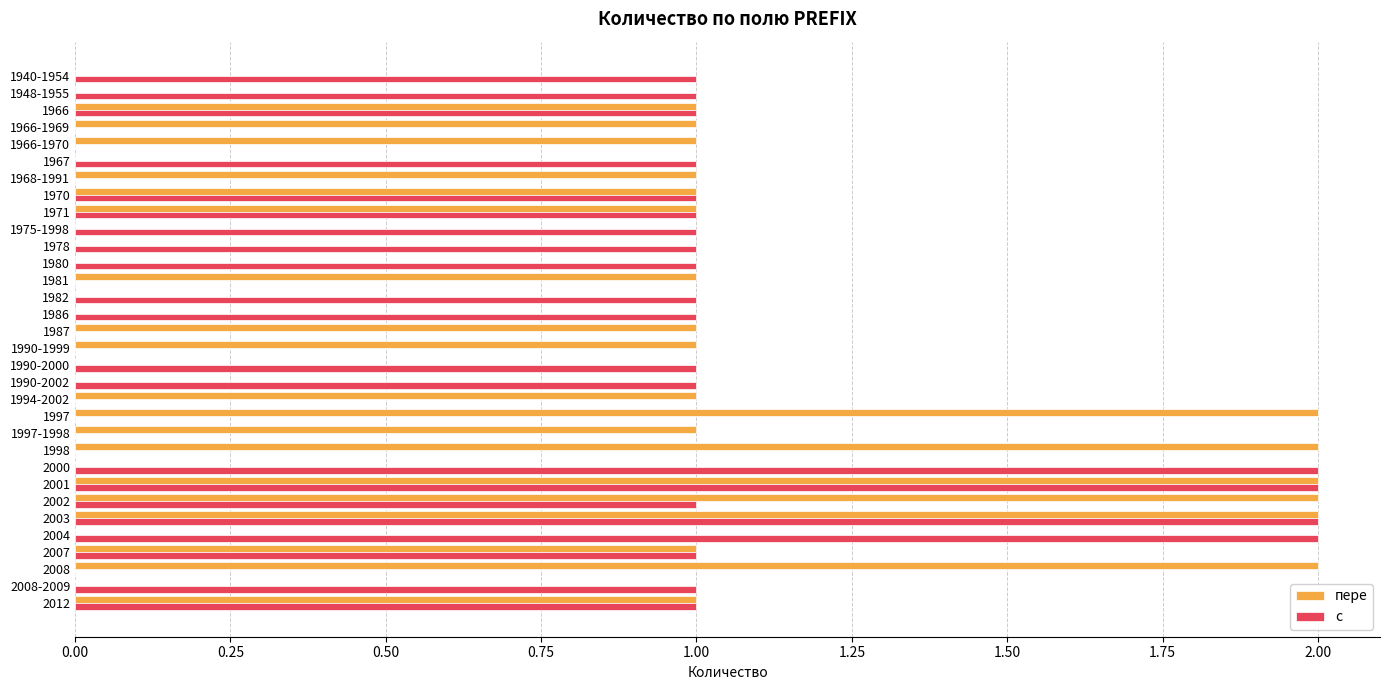

Between 1967 and 2007, which series saw the biggest shift?

пере